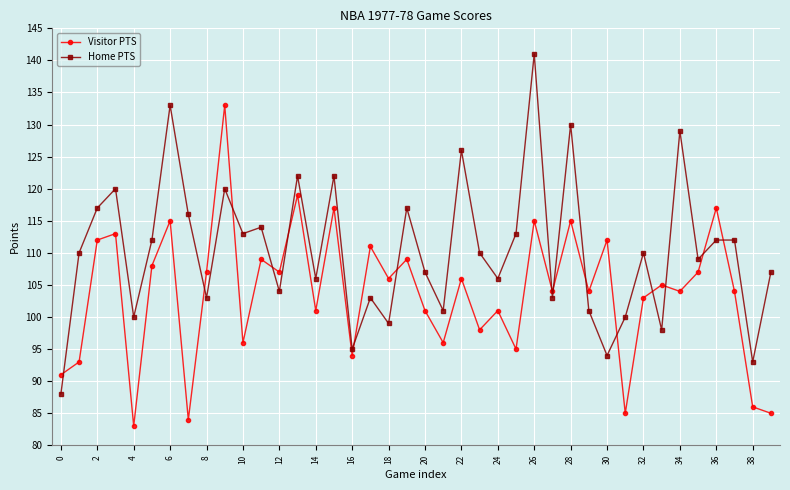

True or false: Home PTS and Visitor PTS intersect in this chart.

True